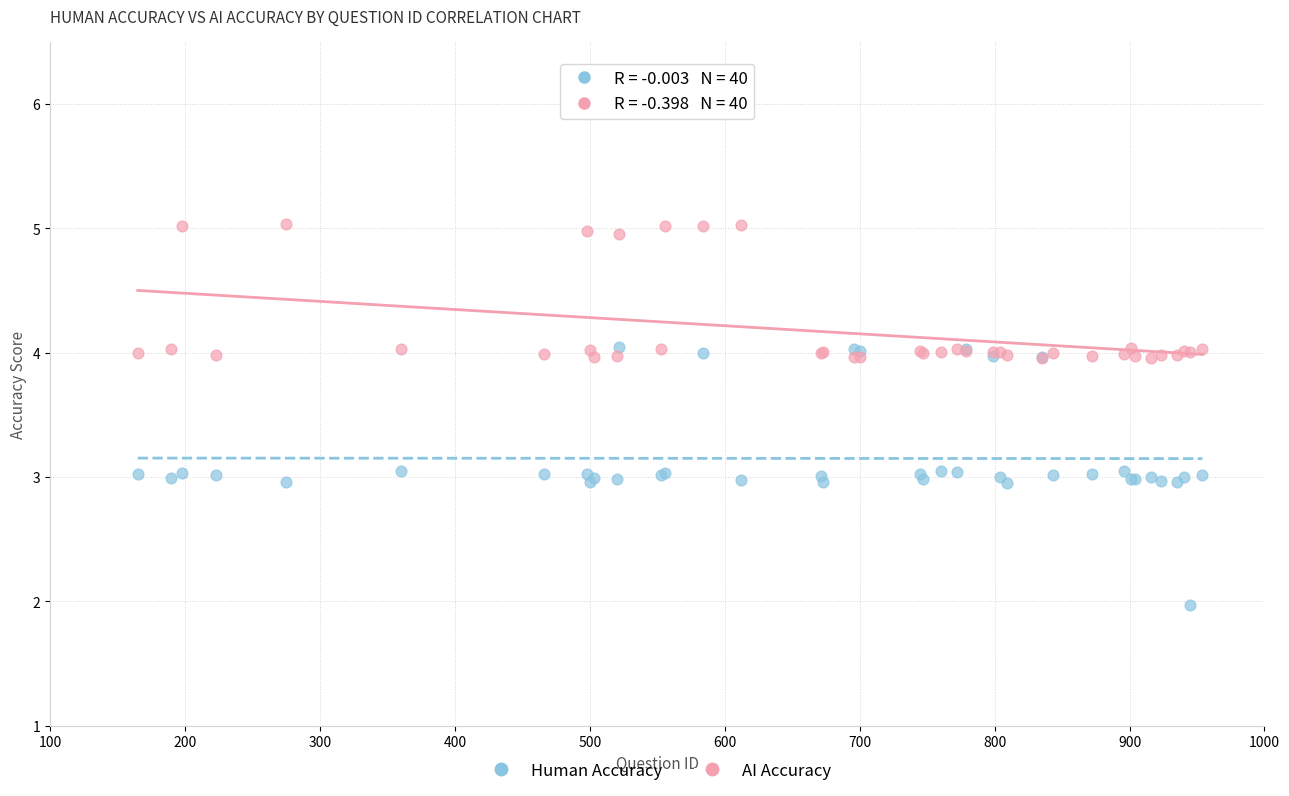

Which series has the largest Y range (max minus min)?

Human Accuracy